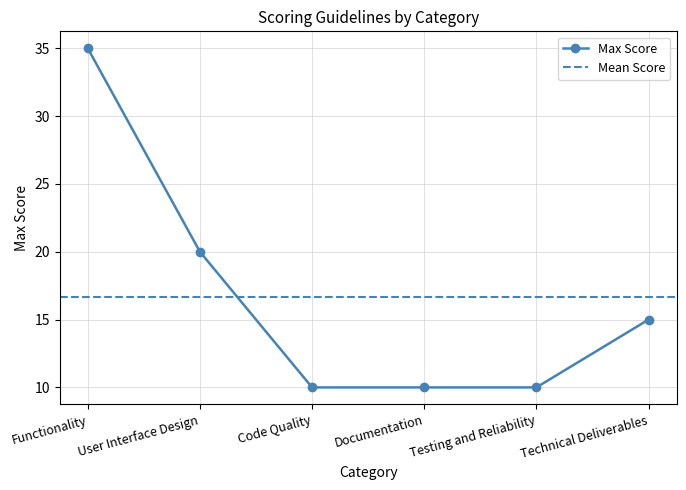

What is the label of the 3rd point from the left?

Code Quality